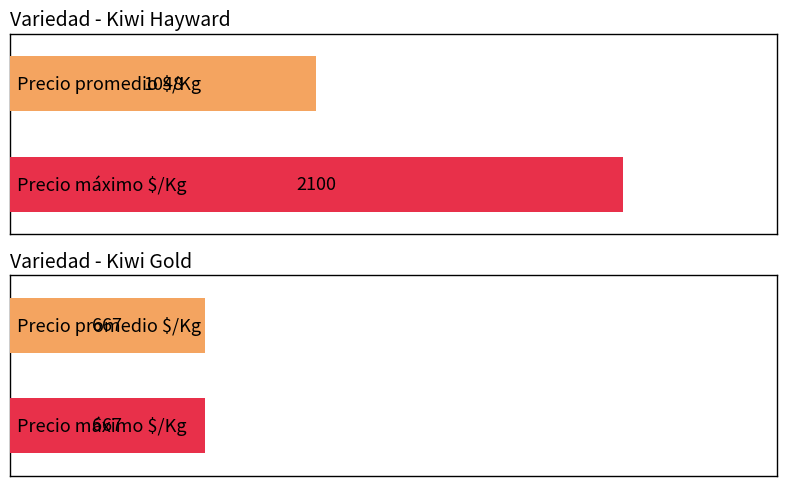

Is it true that Precio promedio ponderado equals 10401 at Gold?

False